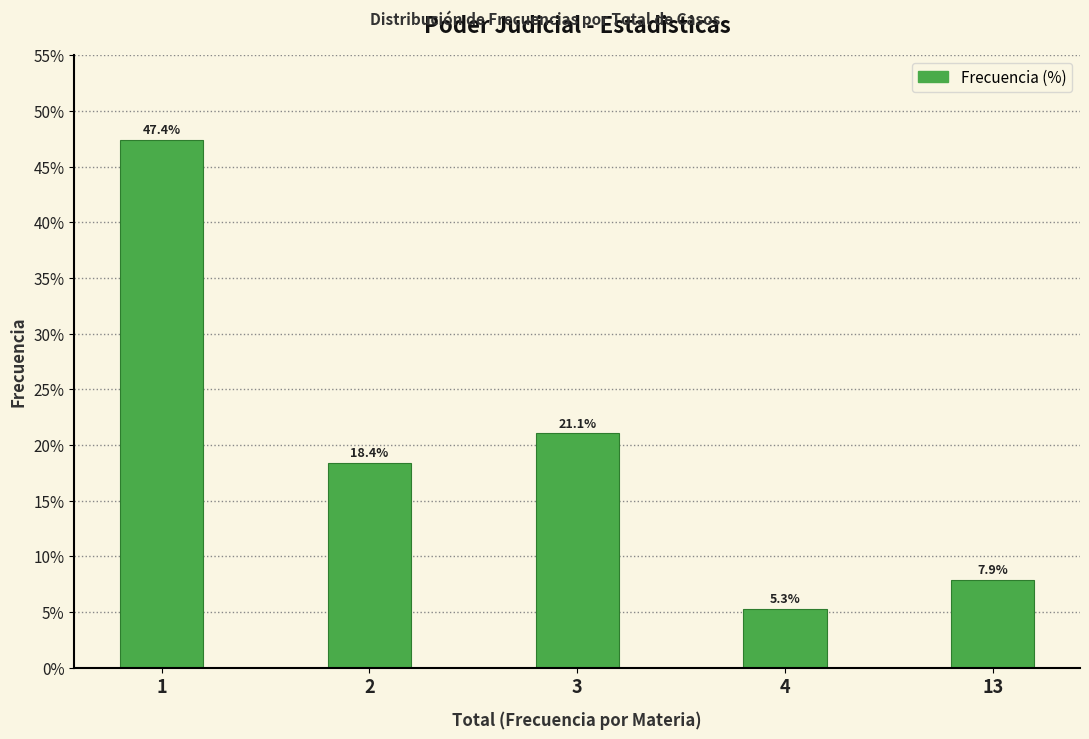

Reading left to right, list all the values displayed in this chart.

1=47.4	2=18.4	3=21.1	4=5.3	13=7.9